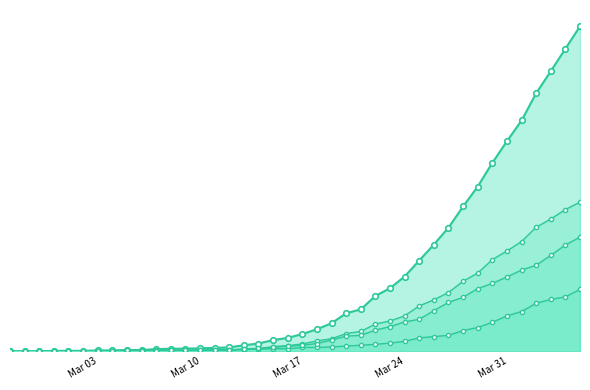

True or false: died_line and total_line intersect in this chart.

False